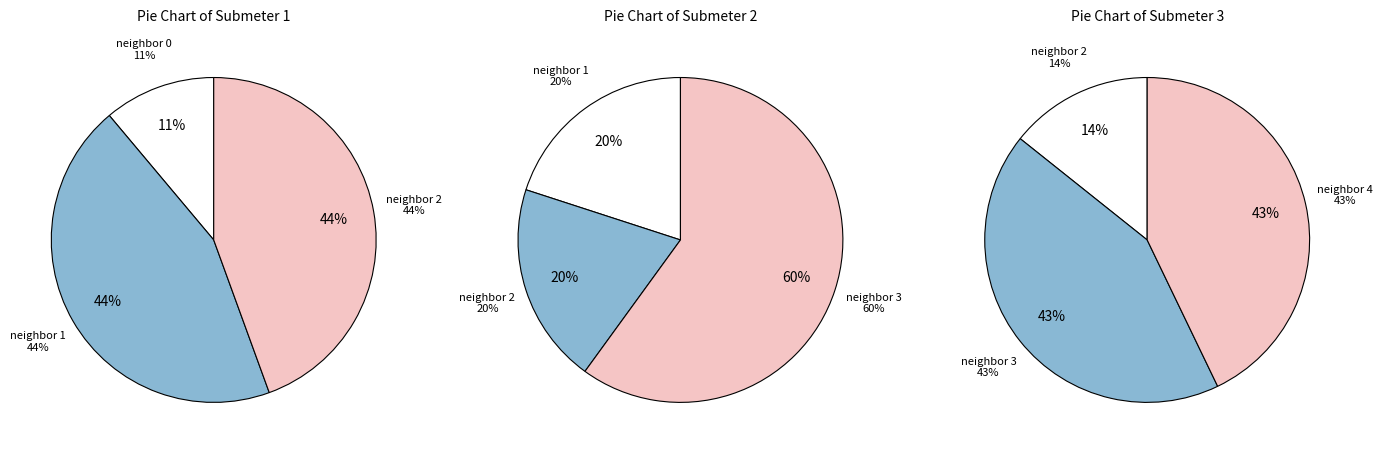

Is there a majority slice in this chart?

No